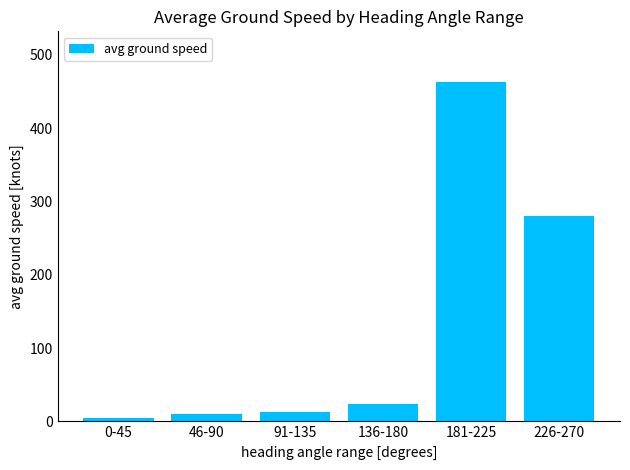

Where is the data nearest to the value 233?

226-270